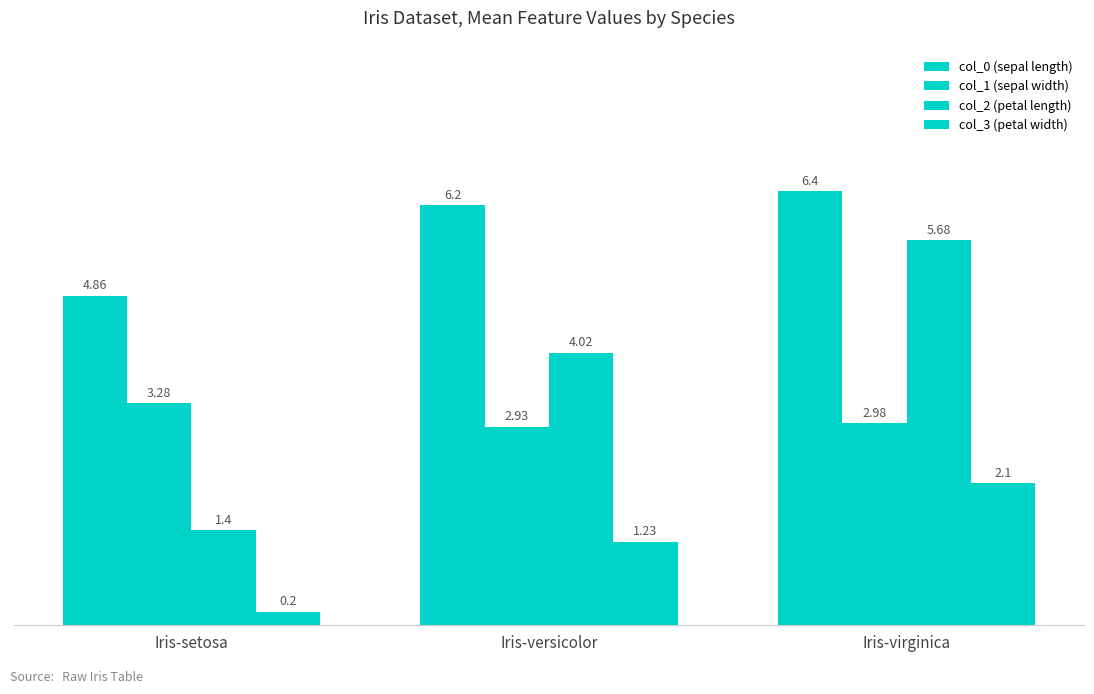

How many groups of bars are there?

3